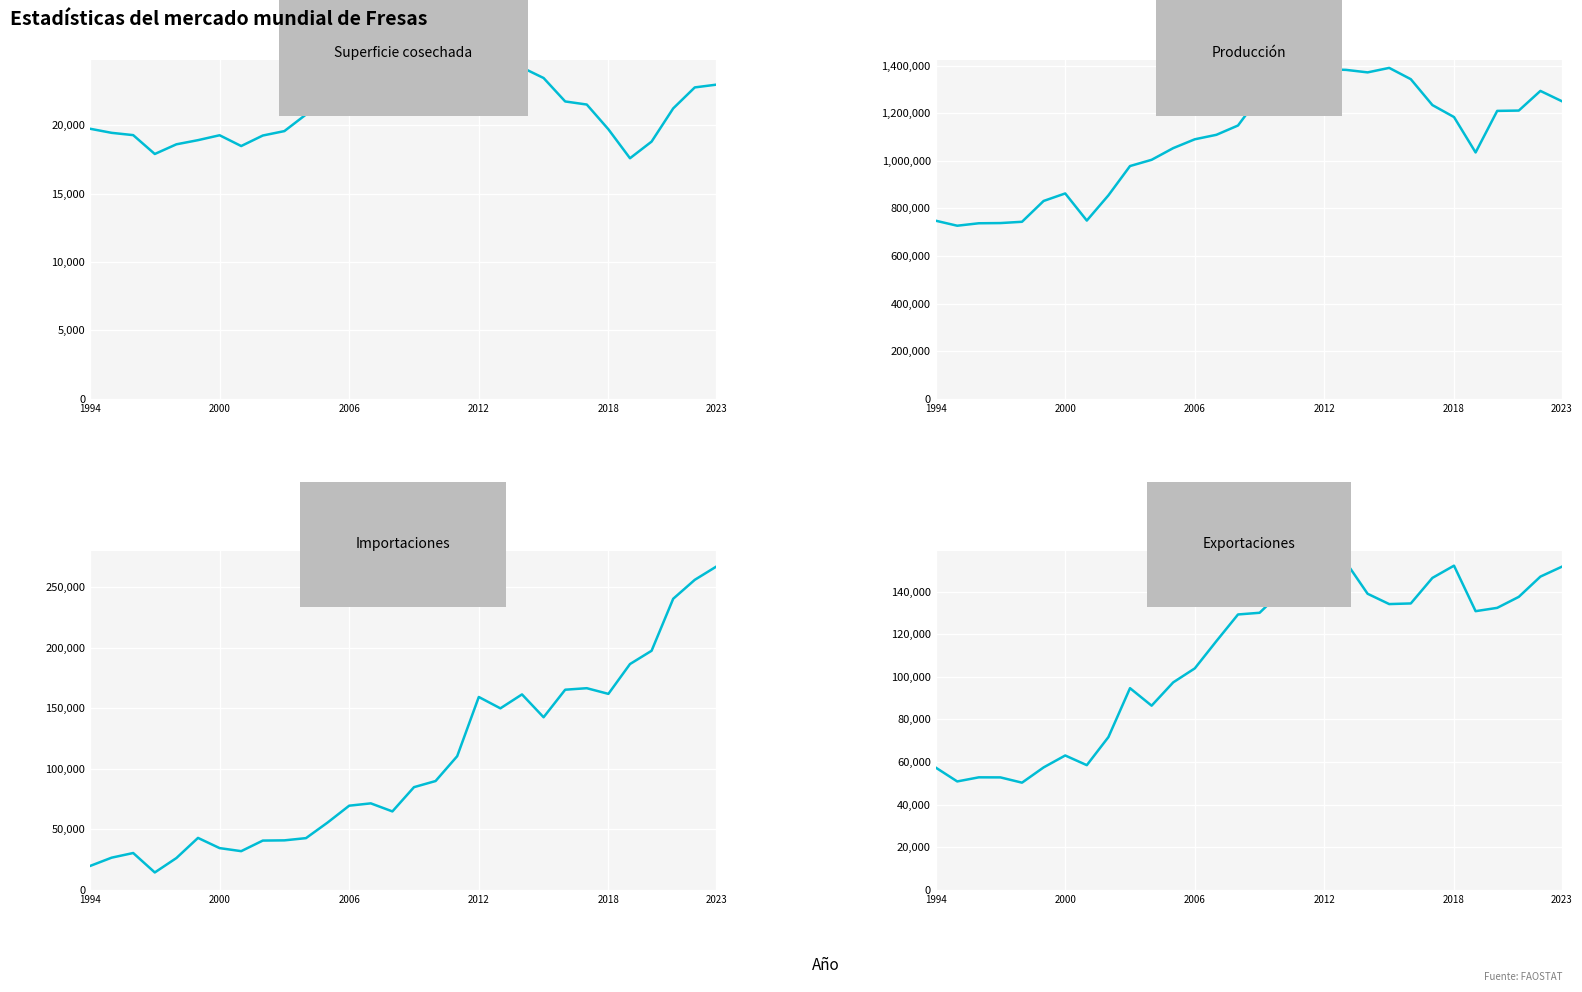

True or false: Importaciones has more than 0 interior local peaks.

True